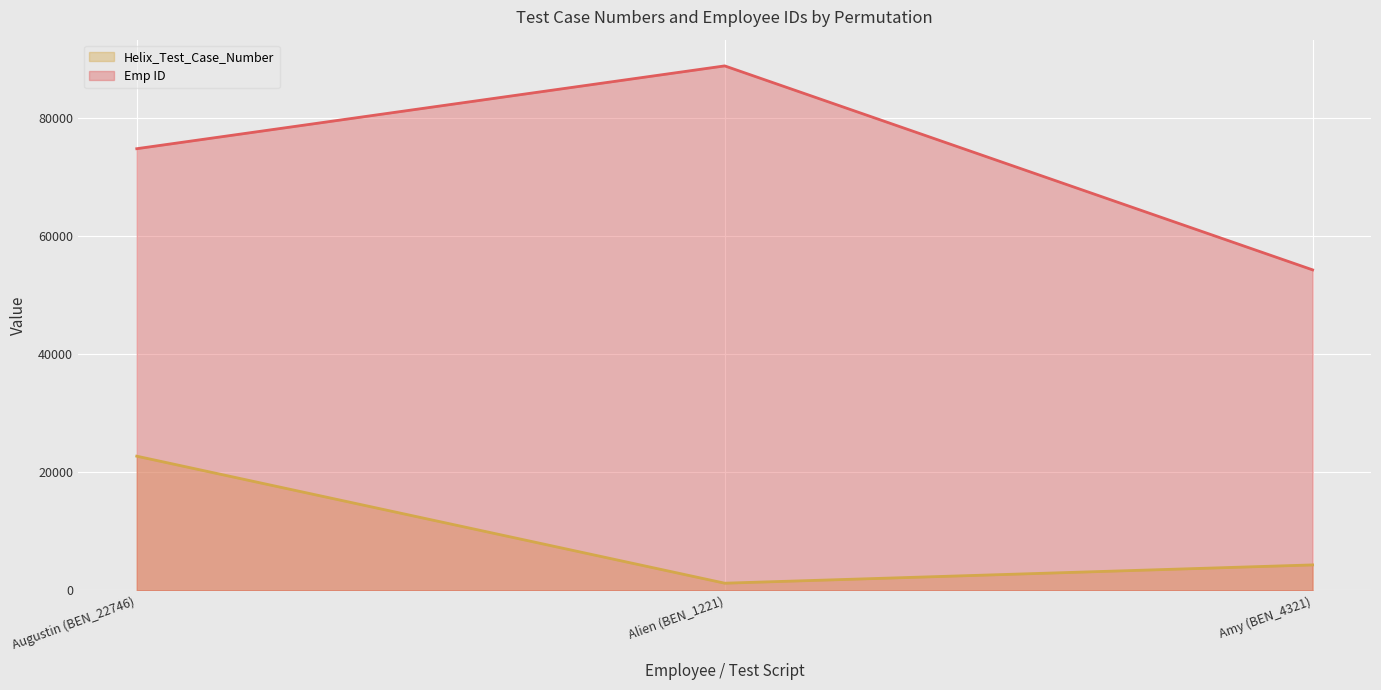

Where is Emp ID nearest to the value 71604?

Augustin (BEN_22746)